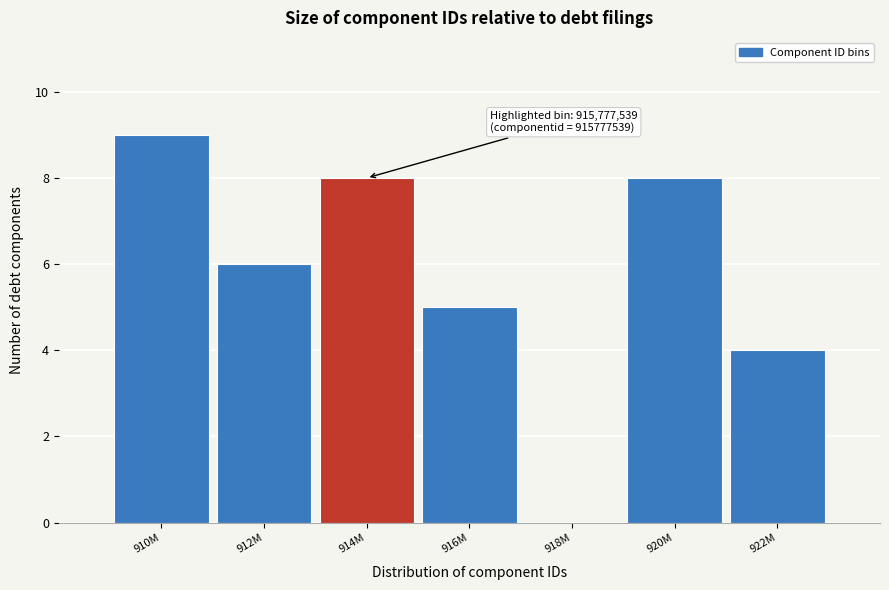

Reading right to left, what are all the values shown in this chart?

922M=4	920M=8	918M=0	916M=5	914M=8	912M=6	910M=9